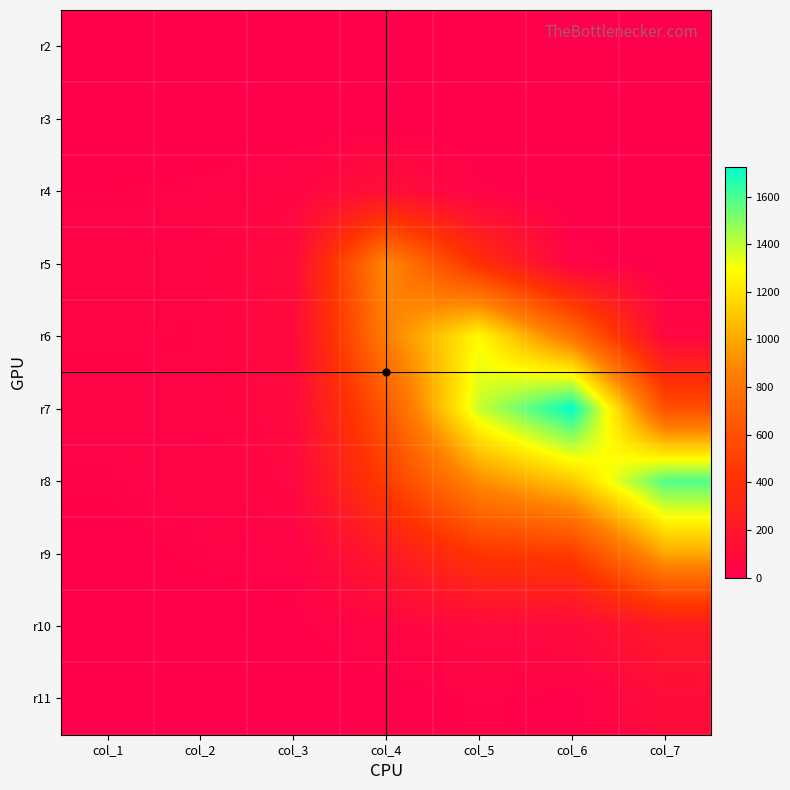

Count the number of data series in this chart.

10